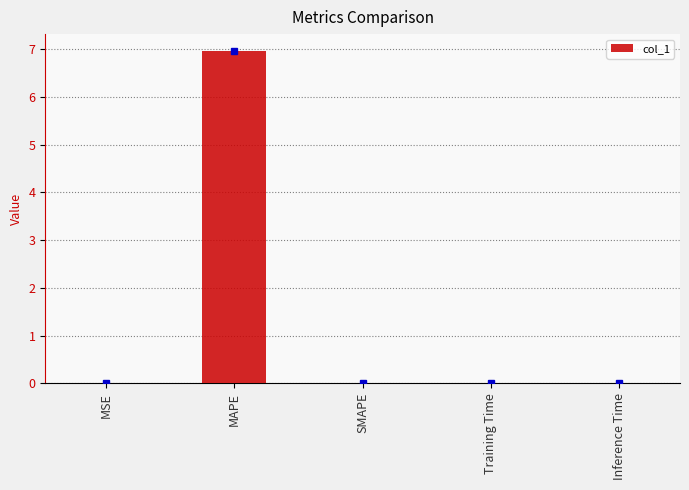

True or false: the data shows 0.0 at MSE.

True